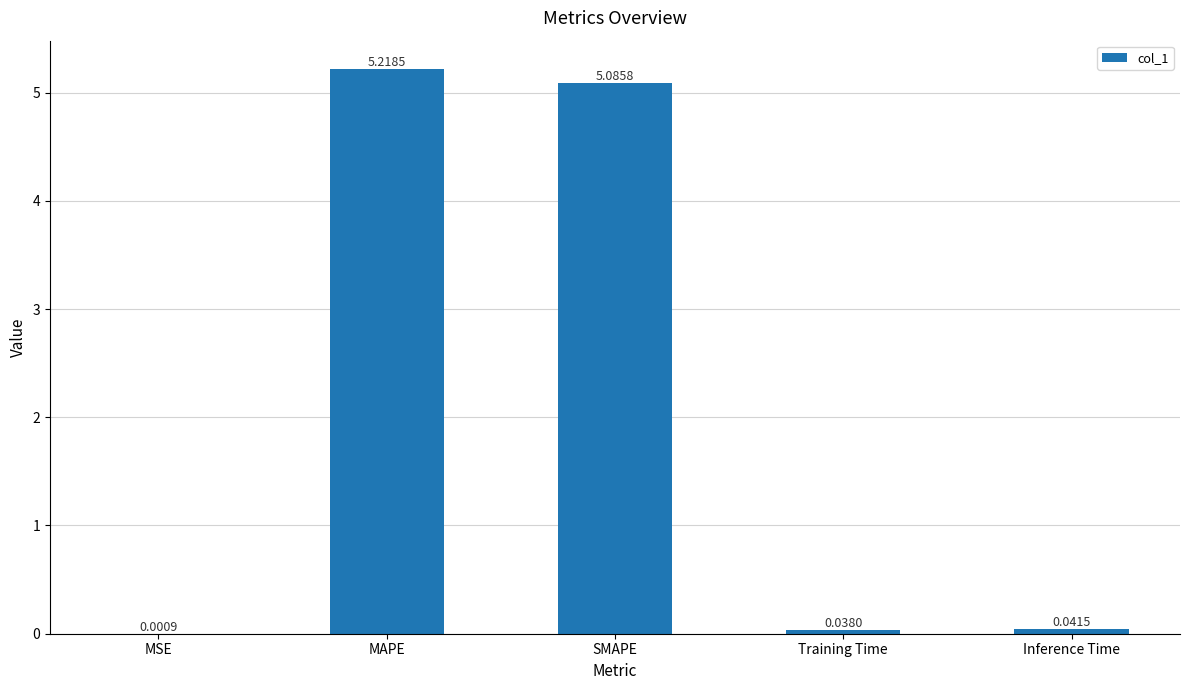

What is the sum of all values?

10.4